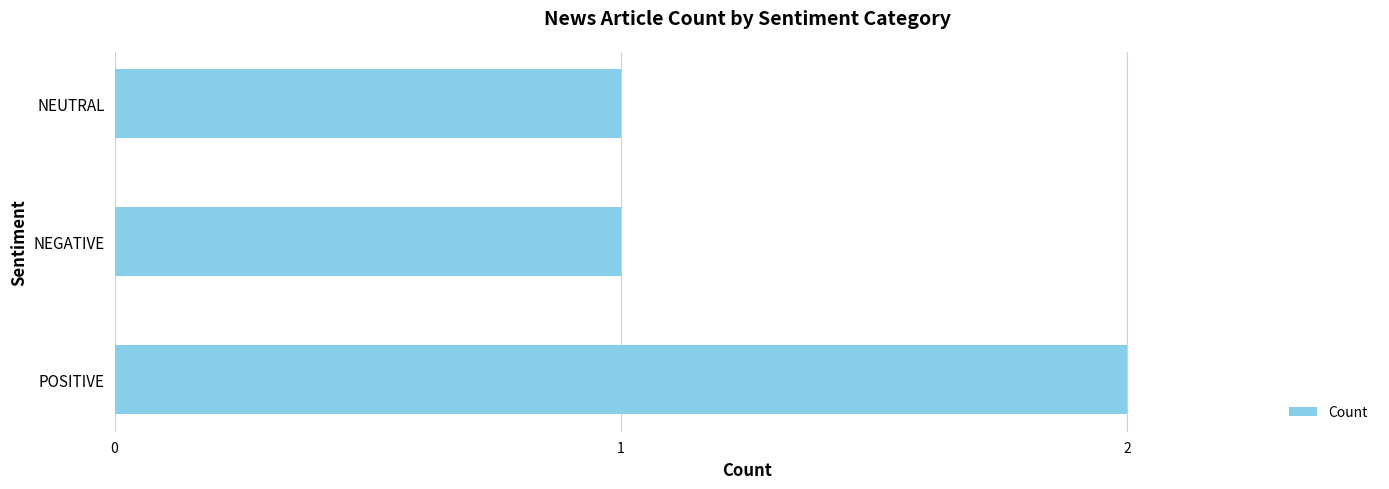

Which has a higher value, POSITIVE or NEUTRAL?

POSITIVE